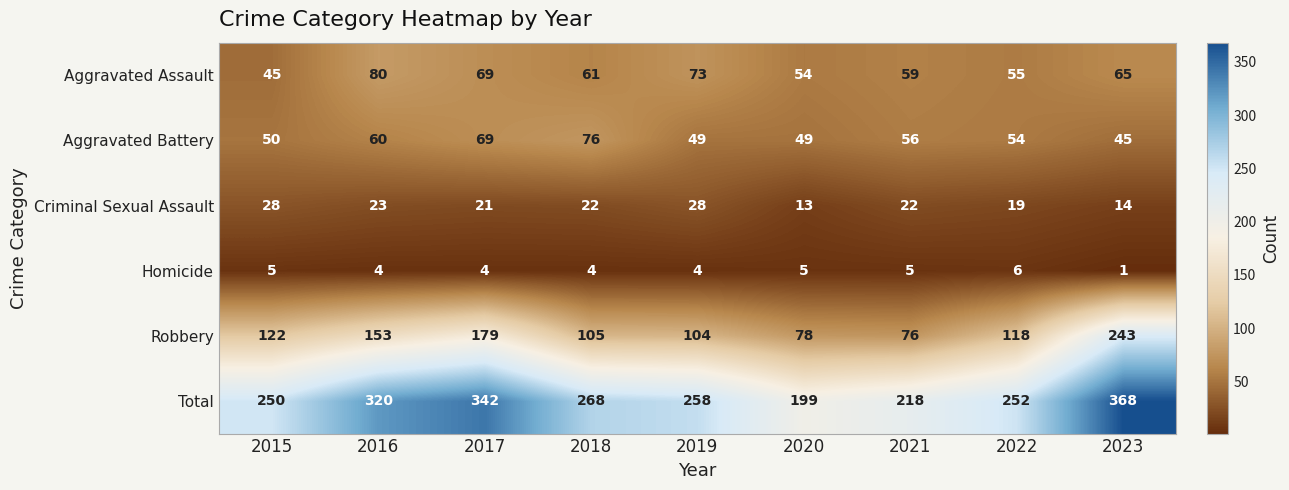

At which category does the chart reach its peak across all series?

2023